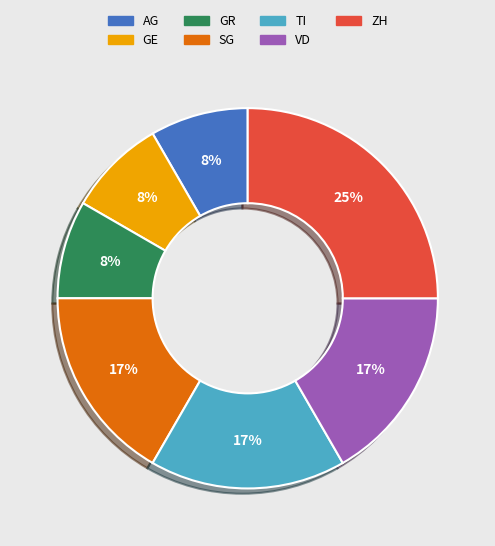

To the nearest percent, what is the difference between the largest and smallest slice percentages?

17%